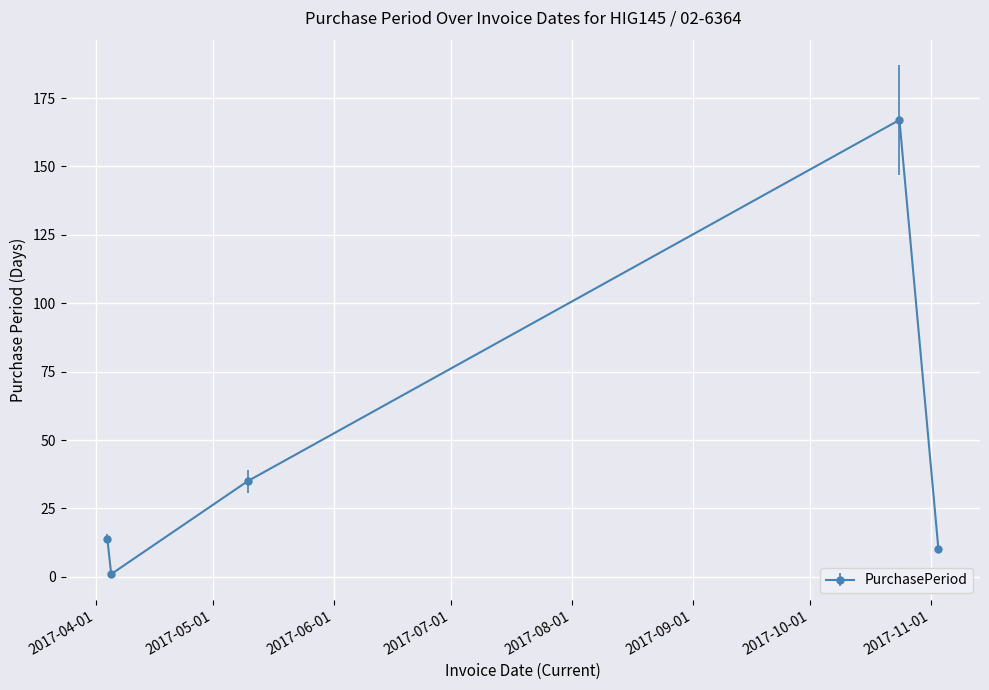

What is the maximum value shown in the chart?

167